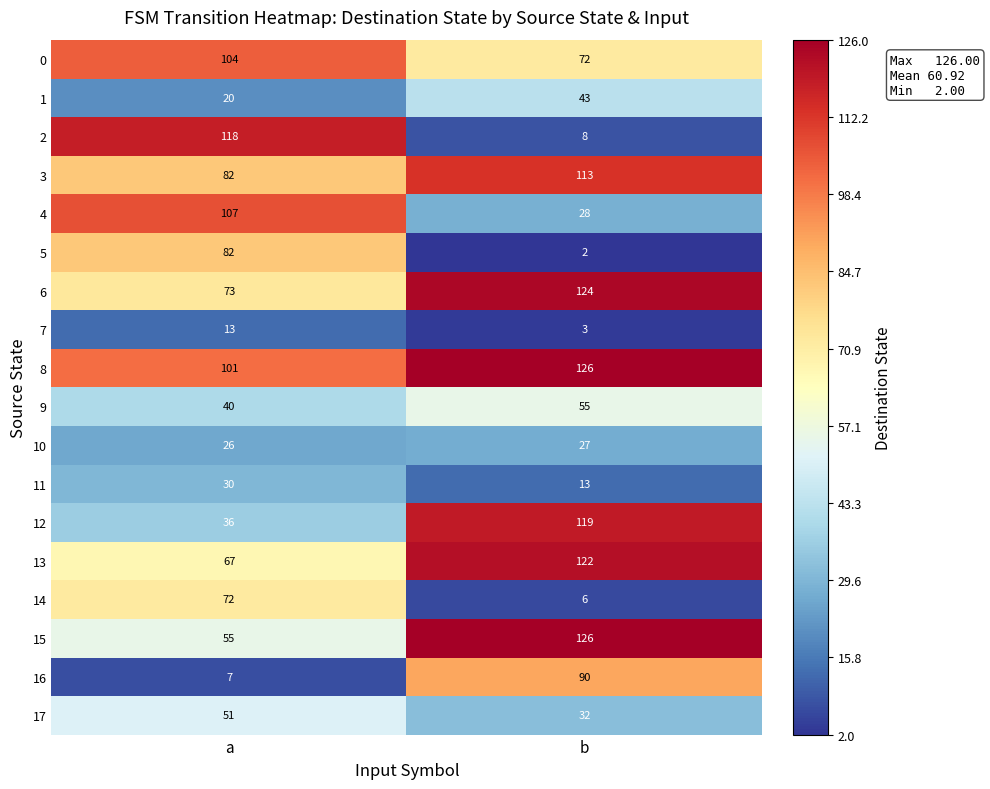

How many distinct data groups are displayed?

18